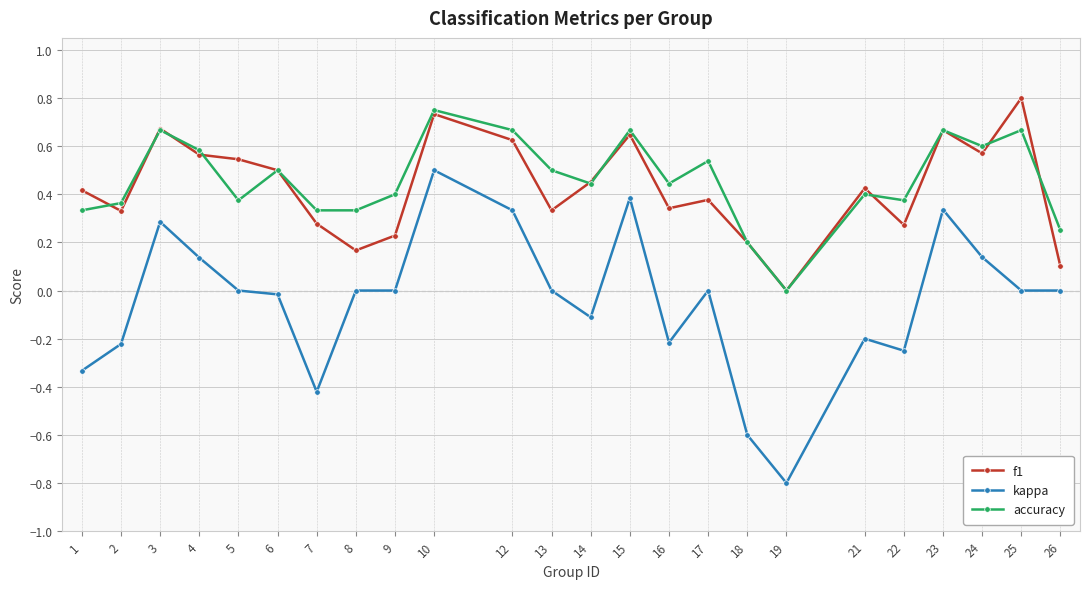

What are all the series names shown in the legend?

f1, kappa, accuracy